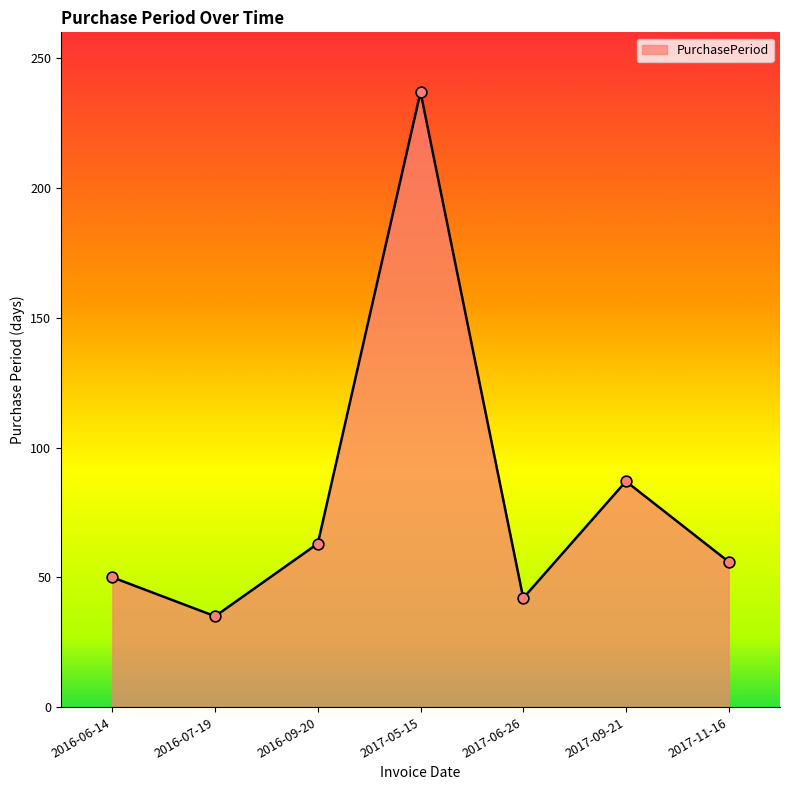

What is the change in value from 2016-06-14 to 2016-09-20?

+13